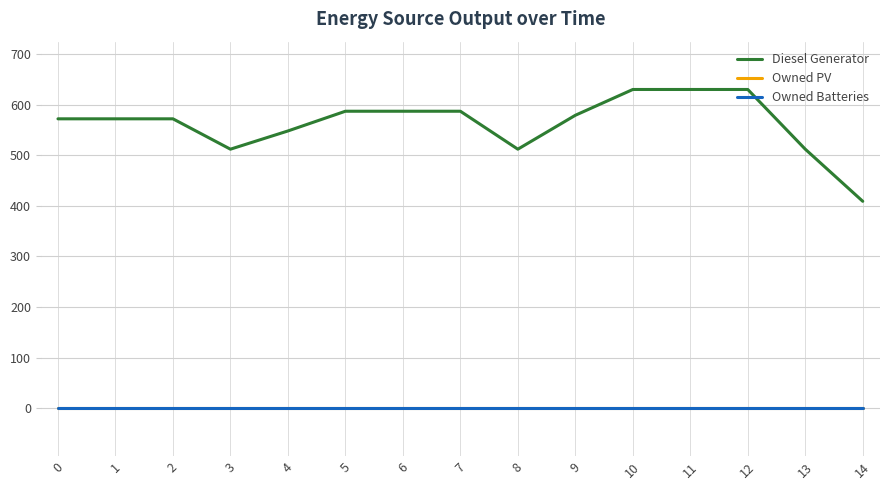

True or false: Owned Batteries and Diesel Generator intersect in this chart.

False